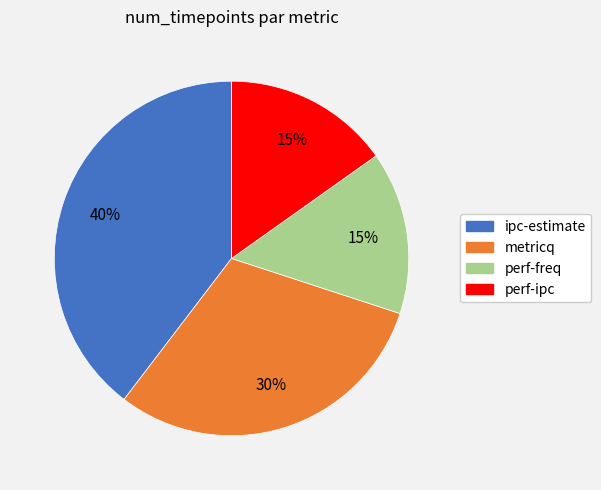

How many slices are in this pie chart?

4